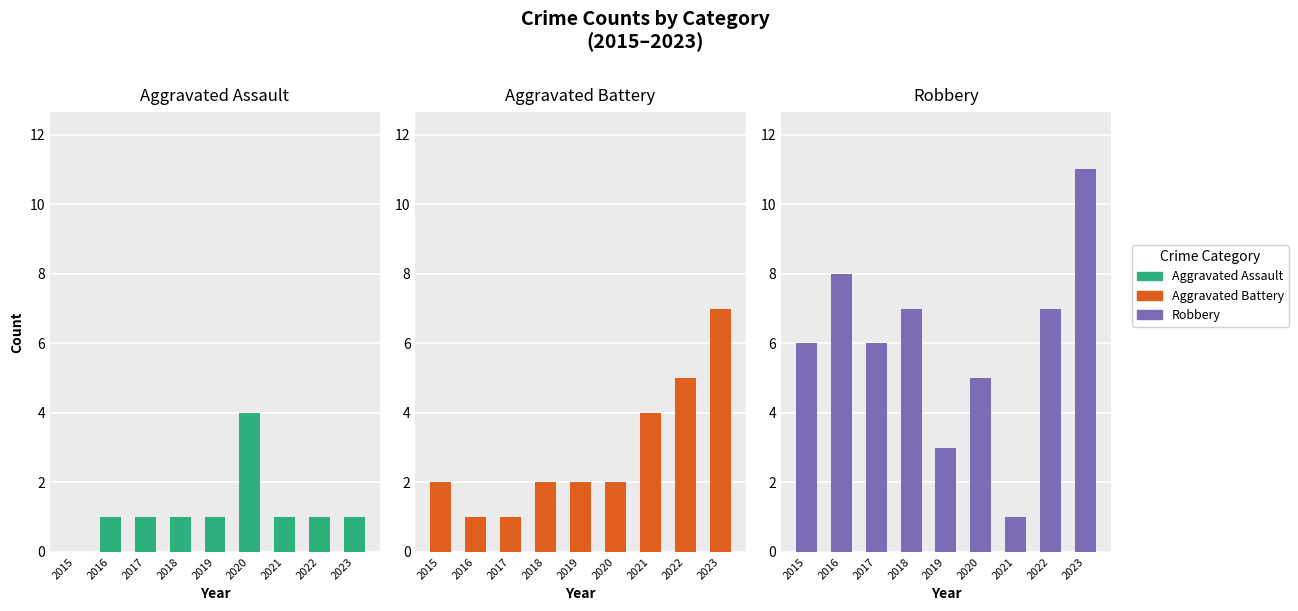

List the series in order of their peak value, lowest first.

Aggravated Assault, Aggravated Battery, Robbery